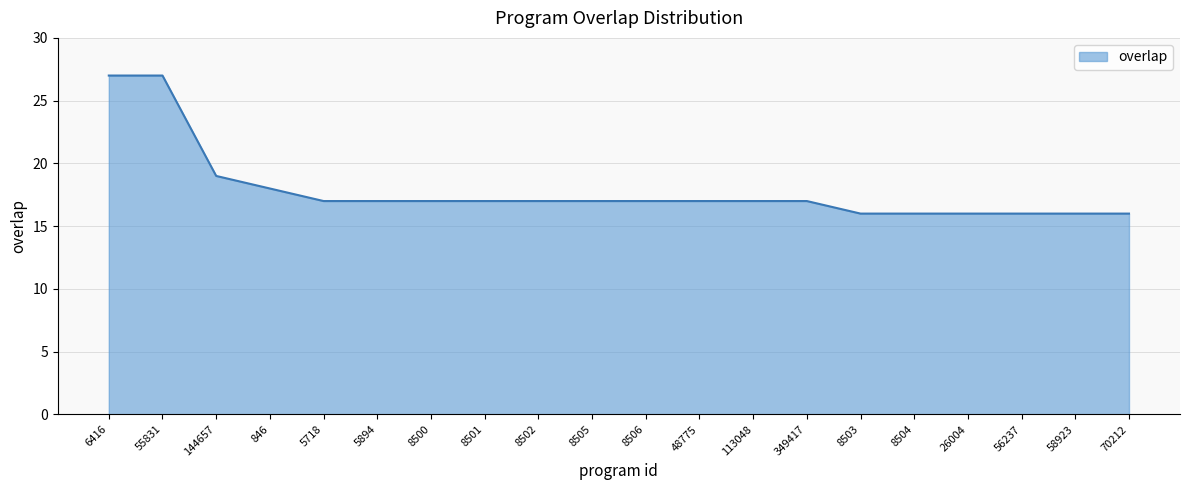

The value at 55831 is 44. True or false?

False